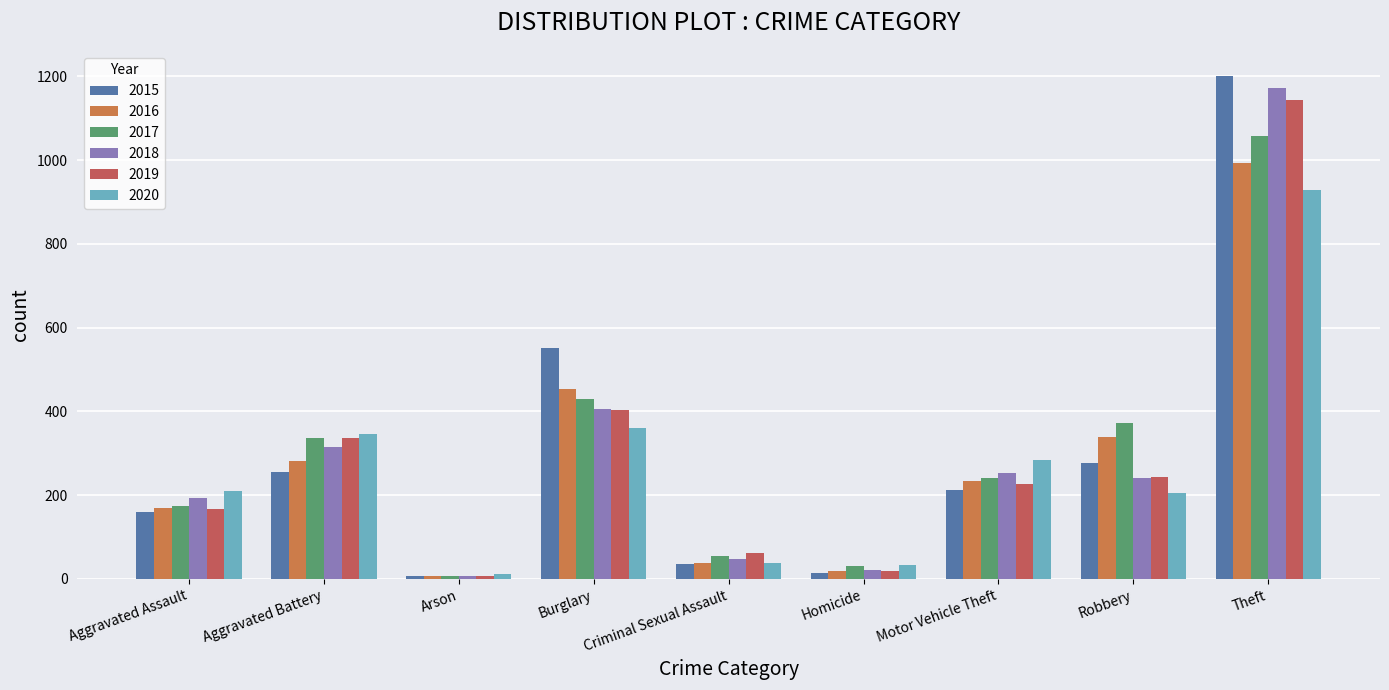

Count the number of categories in the chart.

9